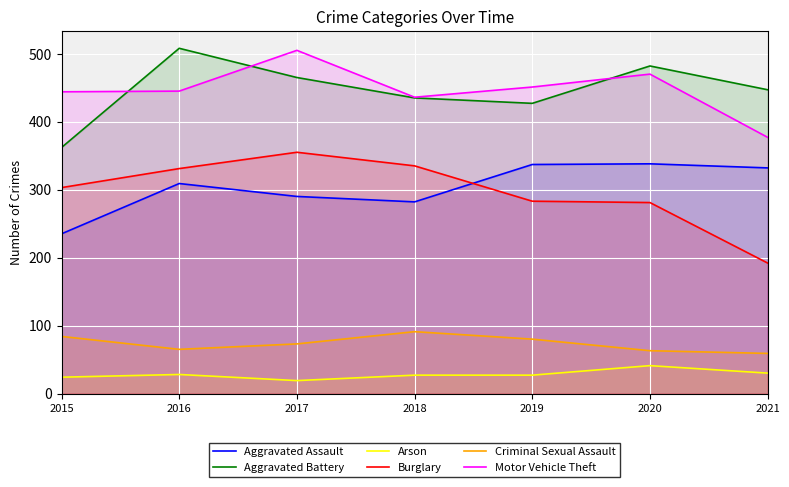

At which category is the sum across all series the highest?

2017